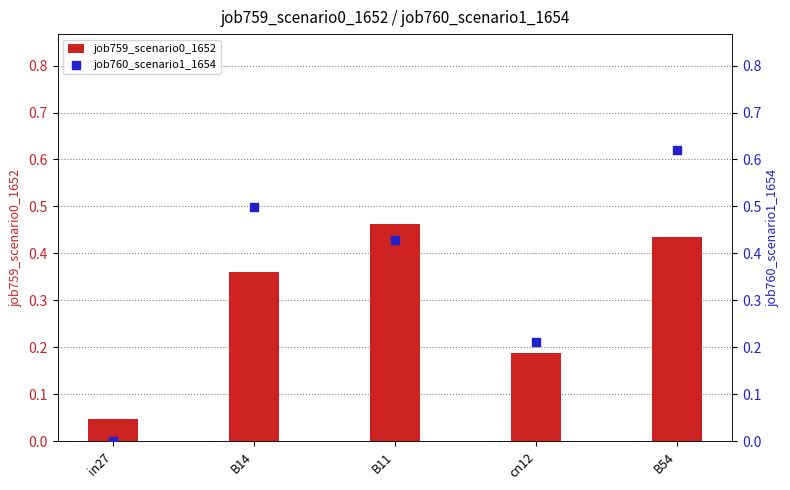

At which category is the sum across all series the highest?

B54